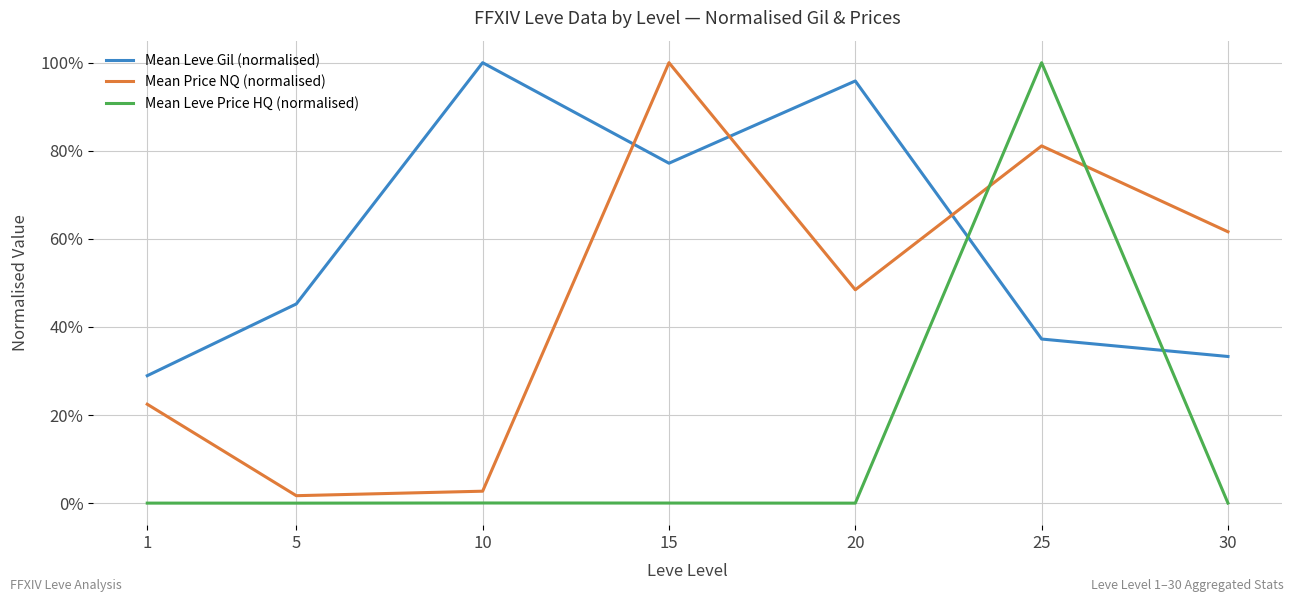

Reading left to right, extract all data points from this chart.

Mean Leve Gil (normalised): 1=0.3	5=0.5	10=1.0	15=0.8	20=1.0	25=0.4	30=0.3
Mean Price NQ (normalised): 1=0.2	5=0.0	10=0.0	15=1.0	20=0.5	25=0.8	30=0.6
Mean Leve Price HQ (normalised): 1=0.0	5=0.0	10=0.0	15=0.0	20=0.0	25=1.0	30=0.0